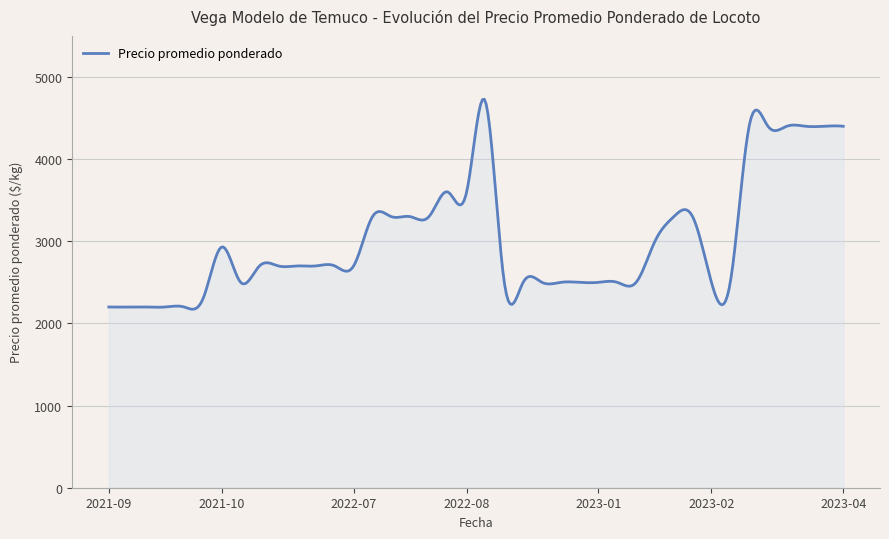

What is the maximum value shown in the chart?

4728.3